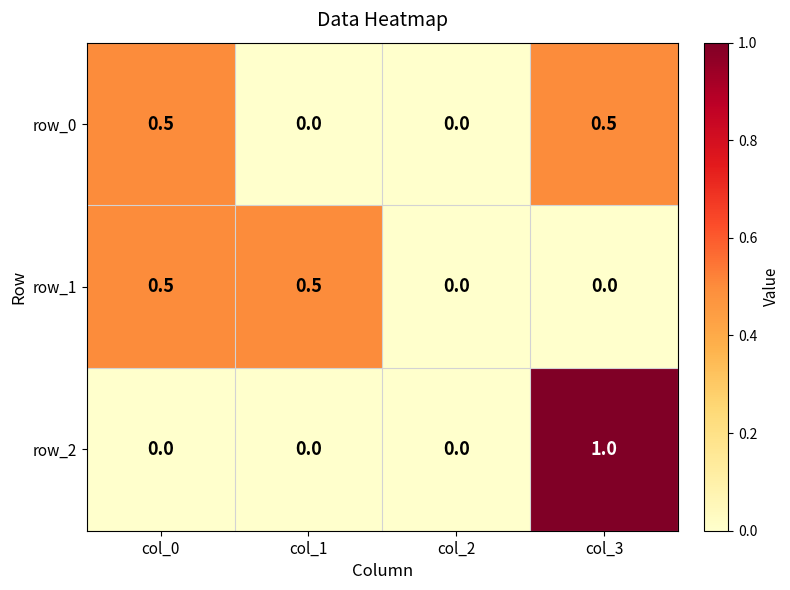

Reading right to left, extract all data points from this chart.

row_0: col_3=0.5	col_2=0.0	col_1=0.0	col_0=0.5
row_1: col_3=0.0	col_2=0.0	col_1=0.5	col_0=0.5
row_2: col_3=1.0	col_2=0.0	col_1=0.0	col_0=0.0